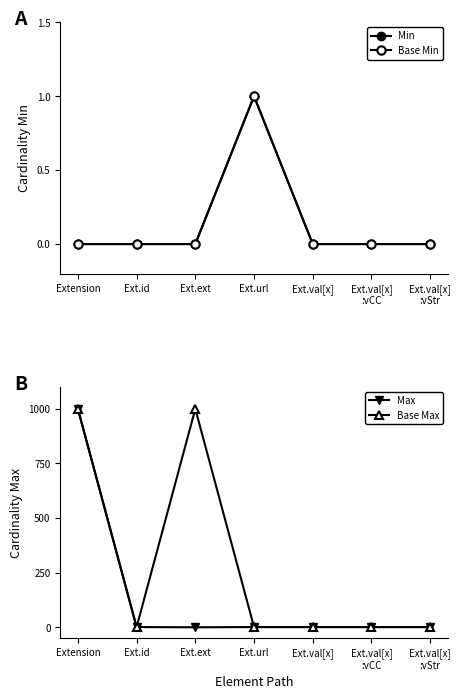

What is the label of the 5th point from the right?

Ext.ext